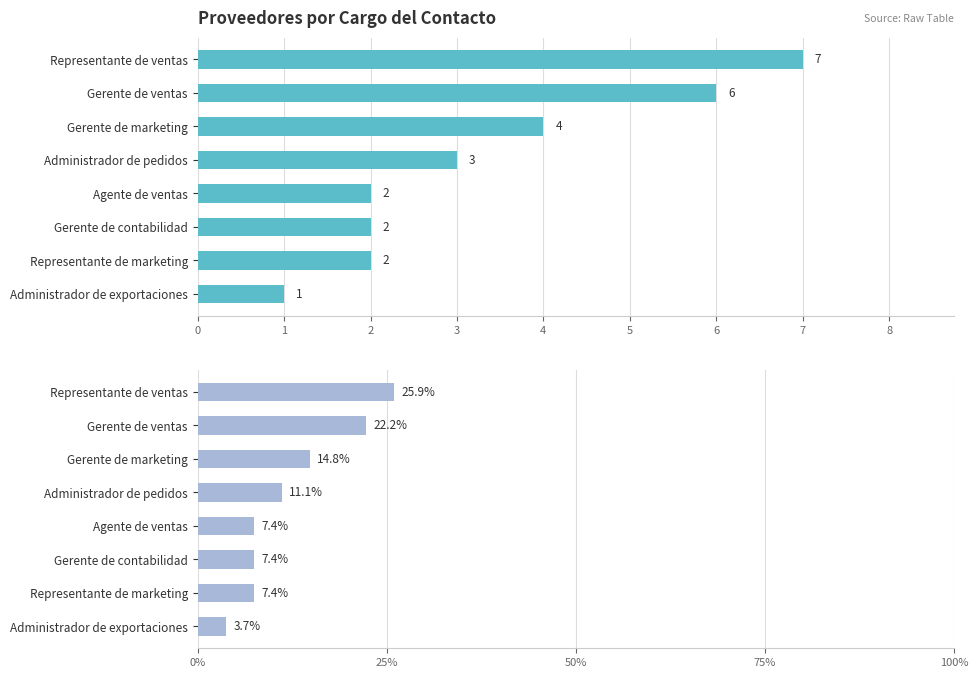

Reading left to right, list all the values displayed in this chart.

Cantidad de proveedores: 7.0	6.0	4.0	3.0	2.0	2.0	2.0	1.0
Porcentaje (%): 25.9	22.2	14.8	11.1	7.4	7.4	7.4	3.7